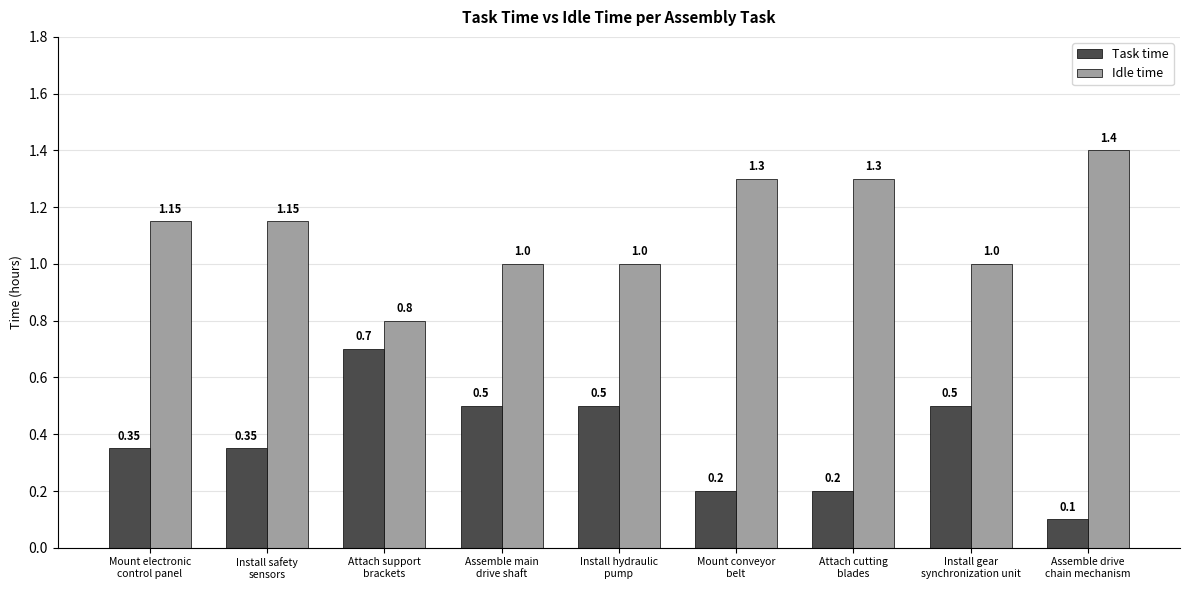

Read the Task time value at Attach cutting
blades.

0.2